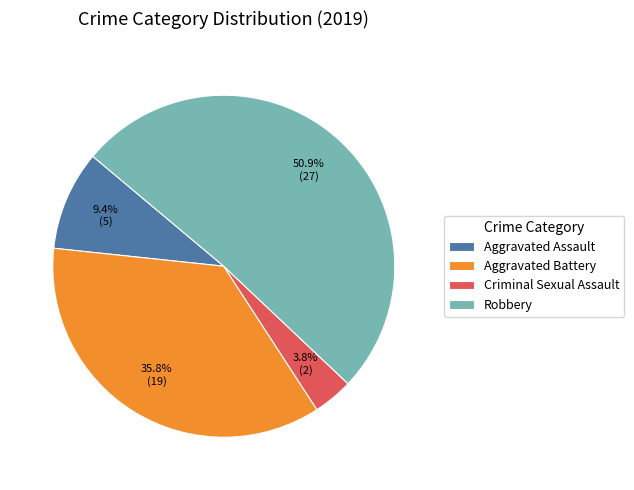

The Criminal Sexual Assault slice represents 4% of the pie. True or false?

True